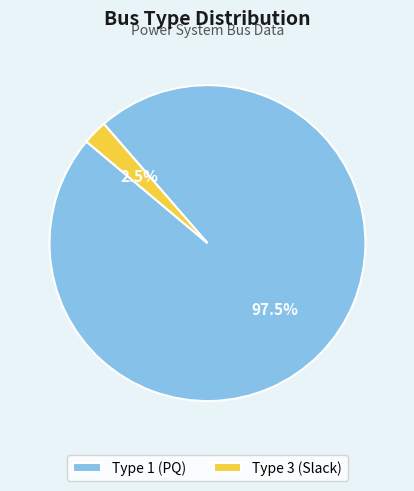

Rank the categories by value from highest to lowest.

Type 1 (PQ), Type 3 (Slack)